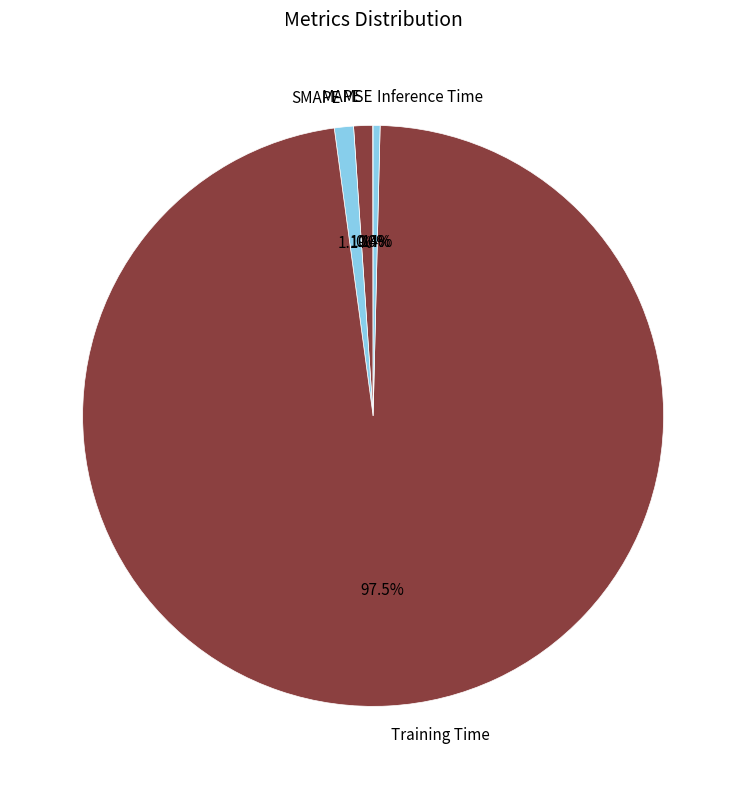

Is there any slice that represents more than half of the pie?

Yes